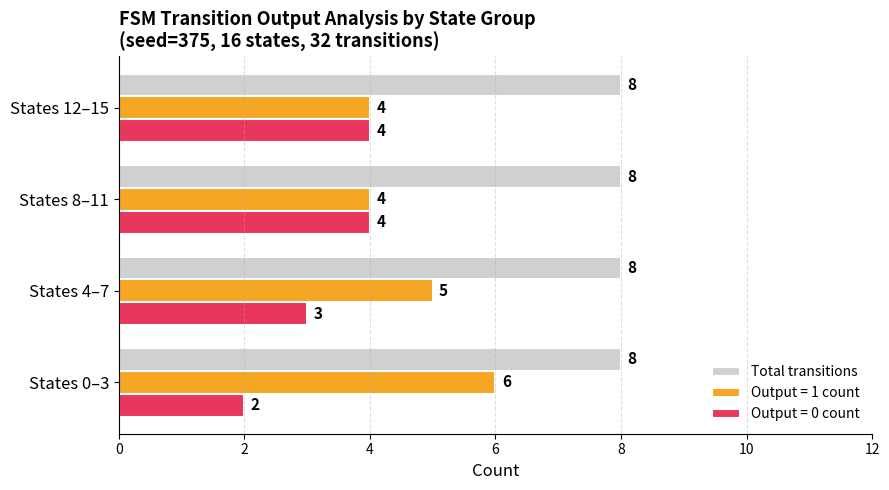

What is the spread (max minus min) of values at States 8–11?

4